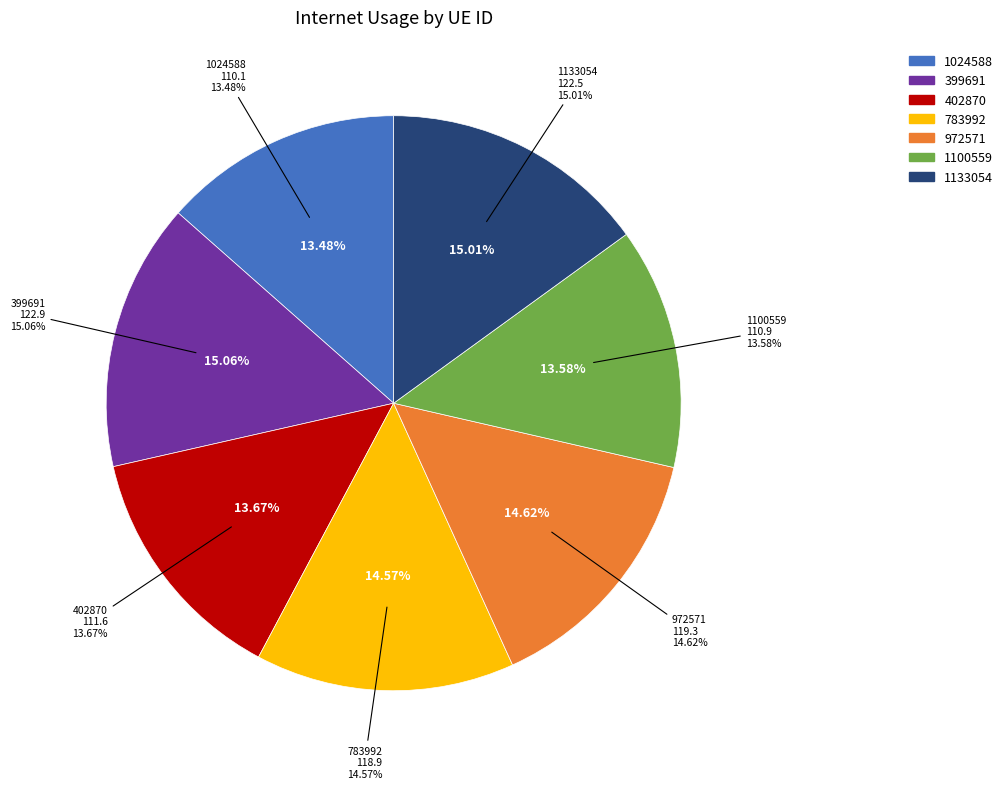

How many segments does this pie chart have?

7